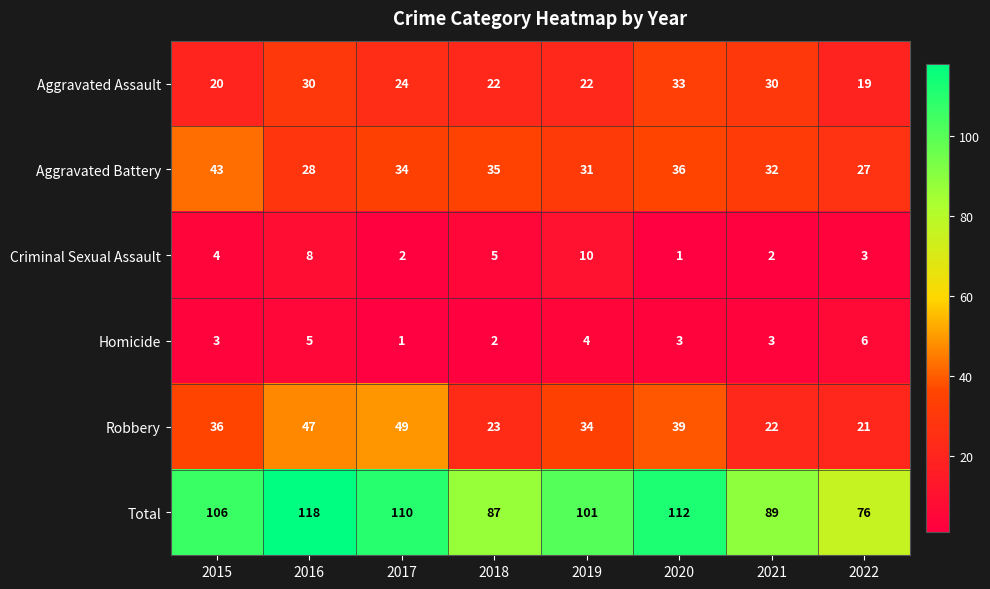

True or false: Total has a value of 112 at 2020.

True